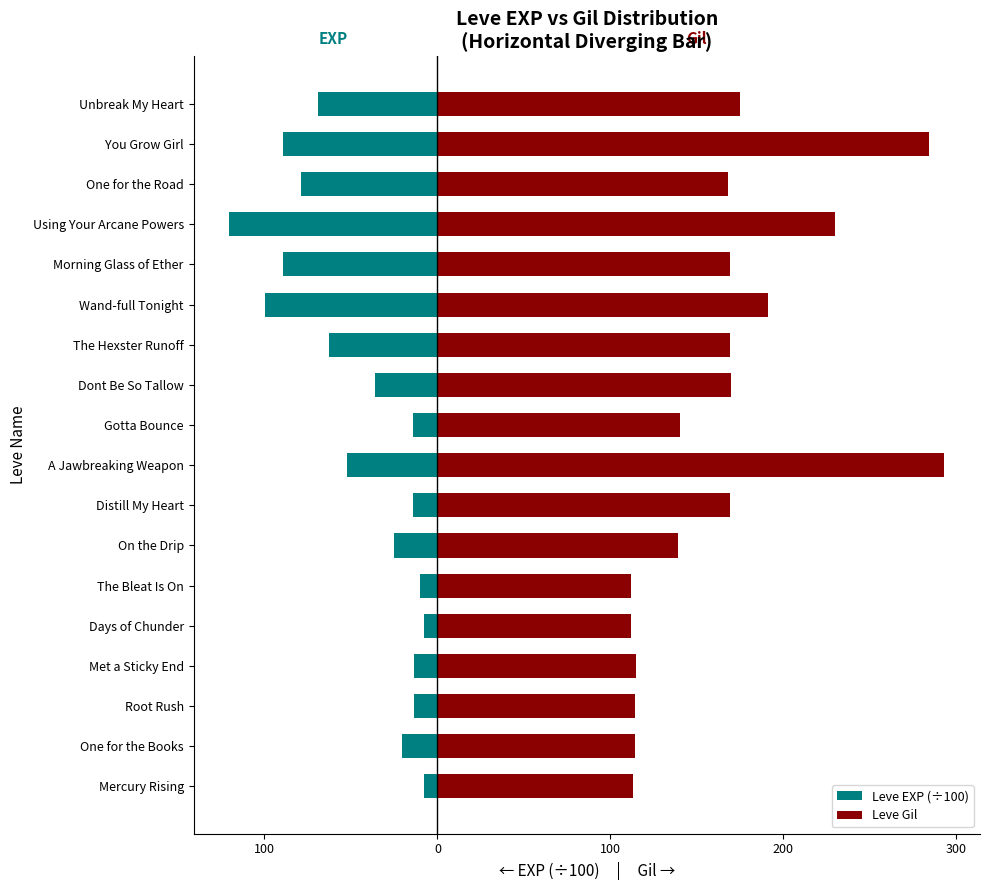

Reading right to left, transcribe all the data shown in this chart.

Leve EXP (÷100): -68.8	-89.3	-78.8	-120.3	-89.3	-99.9	-62.8	-36.0	-14.2	-52.2	-14.2	-24.9	-9.8	-8.0	-13.3	-13.3	-20.4	-8.0
Leve Gil: 175.0	284.0	168.0	230.0	169.0	191.0	169.0	170.0	140.0	293.0	169.0	139.0	112.0	112.0	115.0	114.0	114.0	113.0